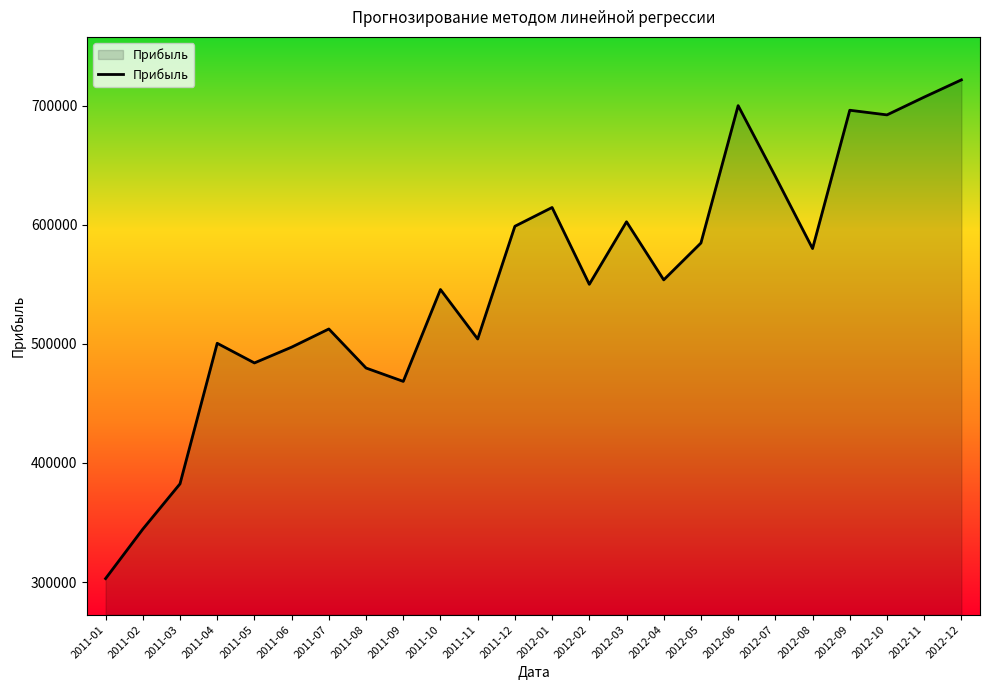

Between 2012-05 and 2012-02, which is larger?

2012-05